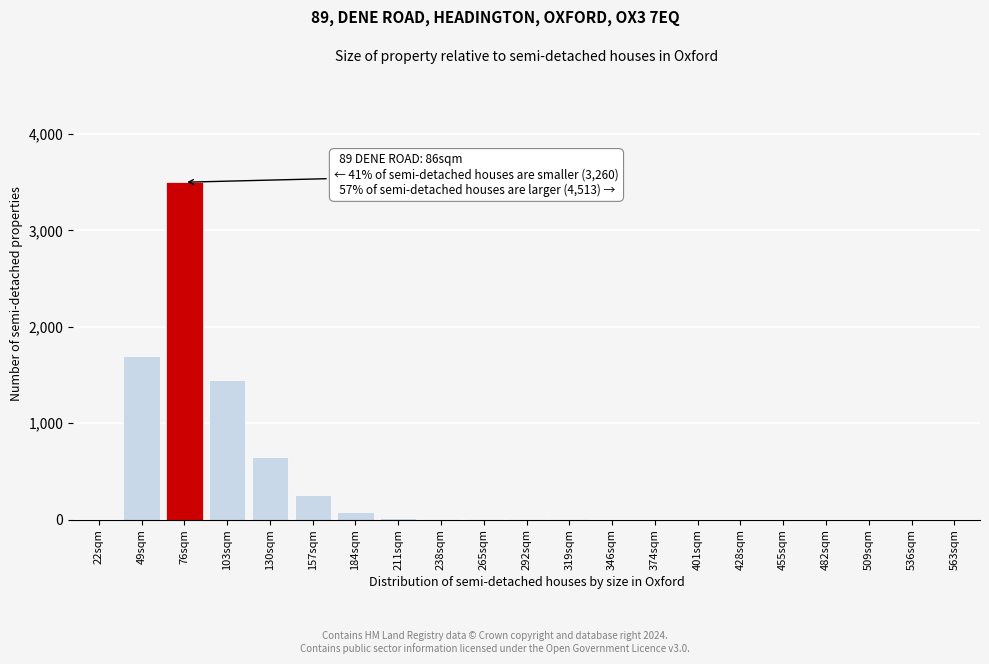

Is it true that the value at 103sqm is 2587?

False